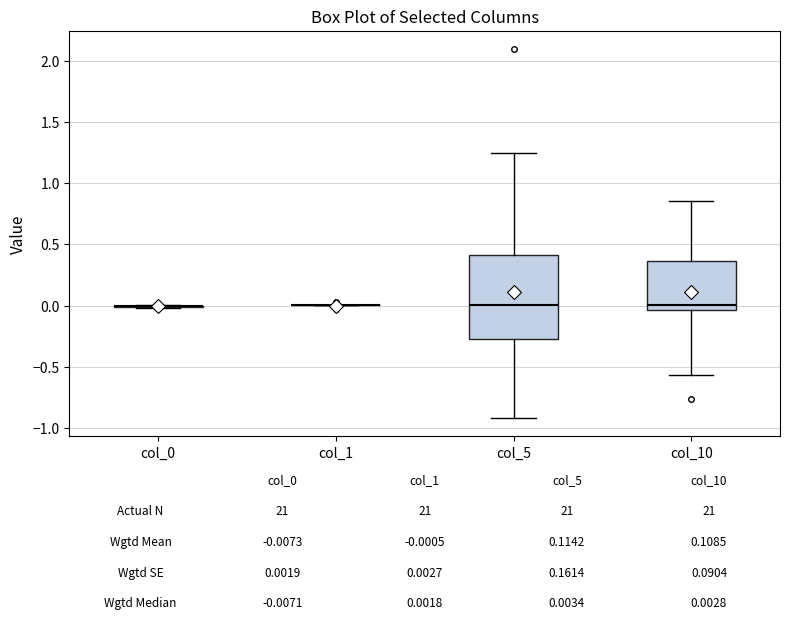

Comparing the boxes themselves (not the whiskers), which one is the tallest?

col_5